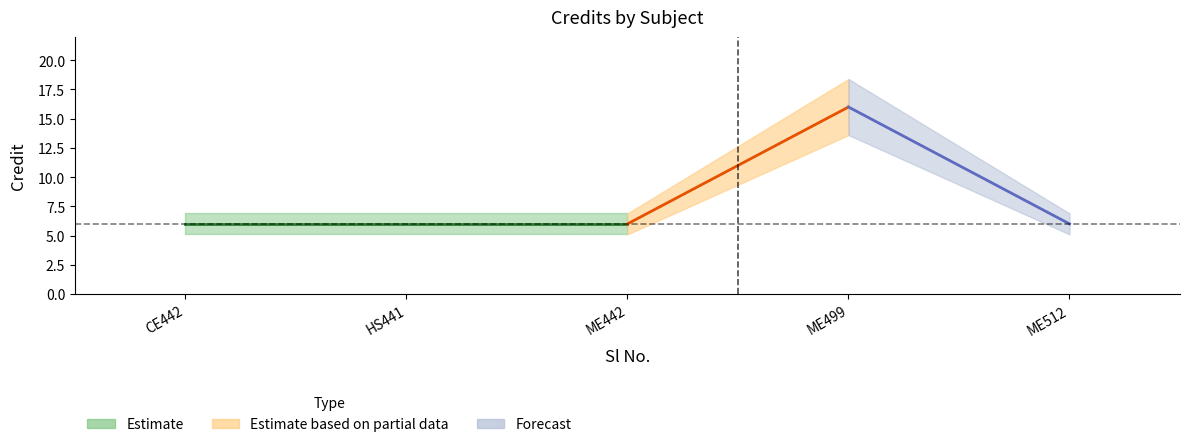

The chart shows a value of 6 at 3. True or false?

True